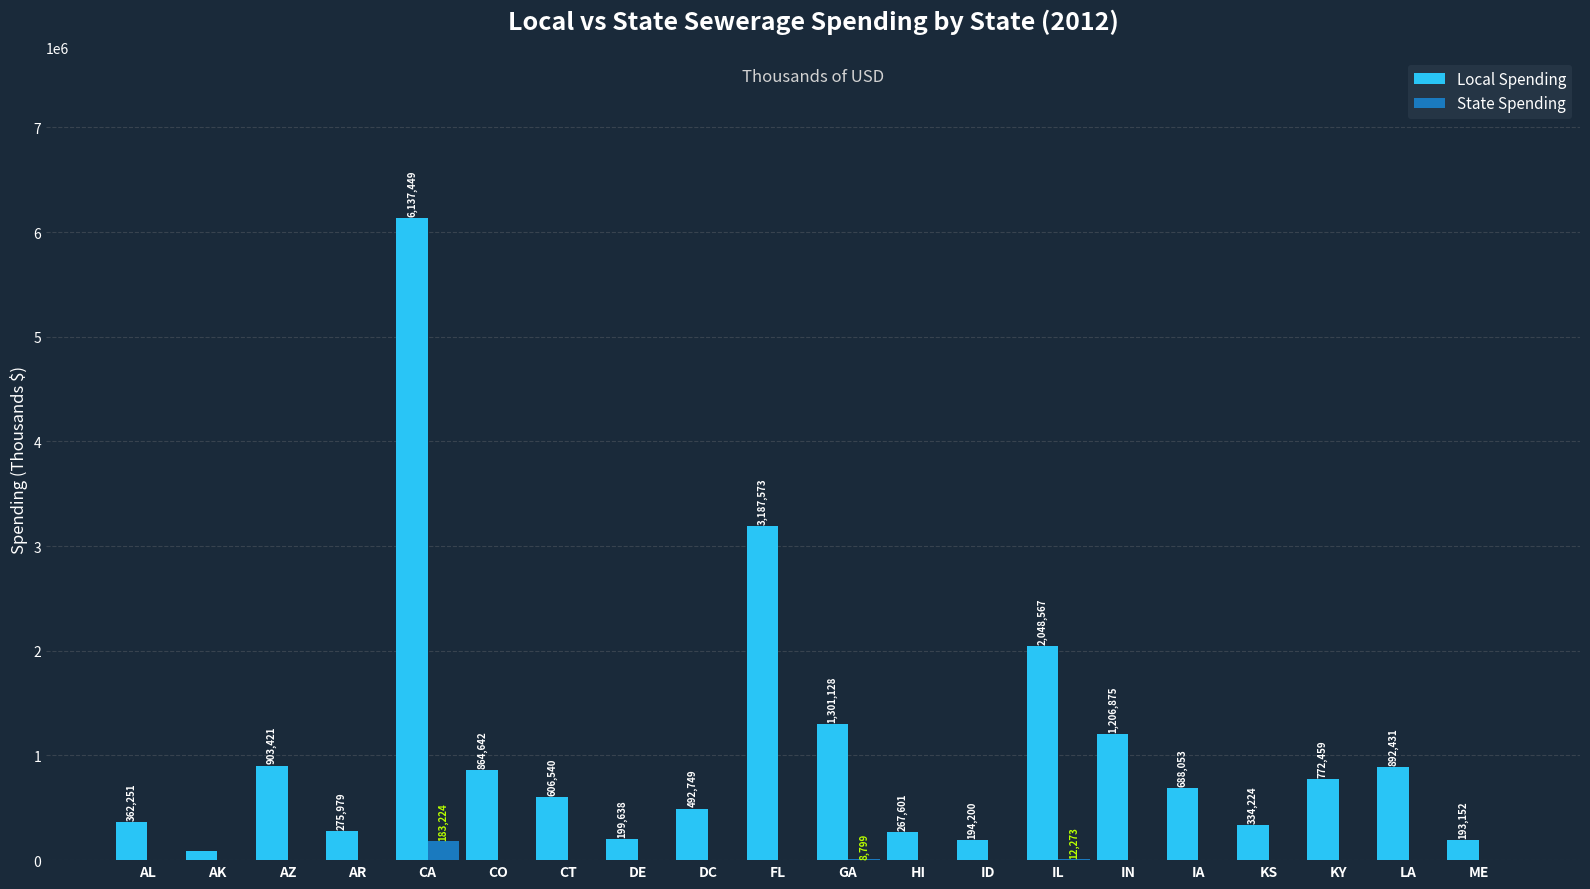

How many categories are shown in the chart?

20